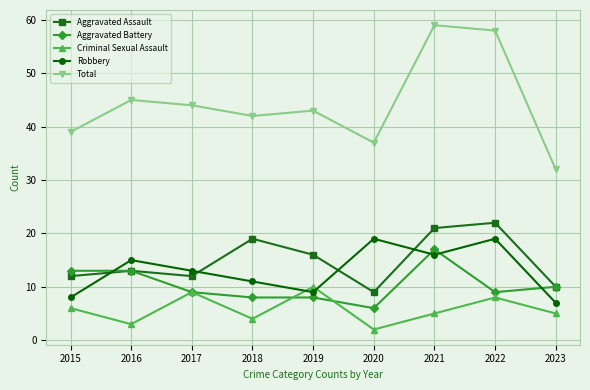

Read the Robbery value at 2020, to the nearest 5.

20